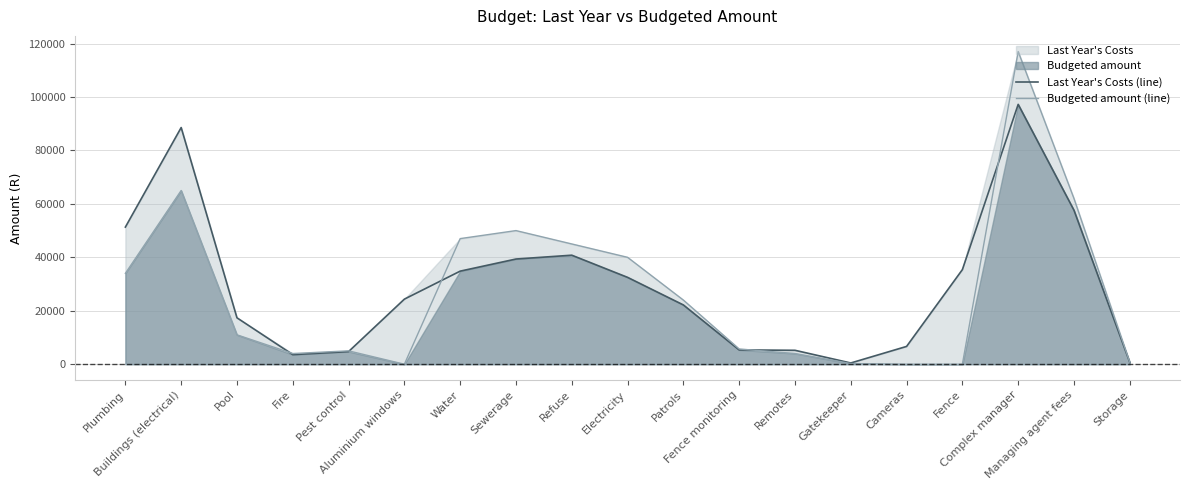

Reading left to right, transcribe all the data shown in this chart.

Last Year's Costs (line): Plumbing=51311	Buildings (electrical)=88553	Pool=17364	Fire=3585	Pest control=4726	Aluminium windows=24352	Water=34827	Sewerage=39361	Refuse=40792	Electricity=32500	Patrols=22179	Fence monitoring=5340	Remotes=5210	Gatekeeper=464	Cameras=6658	Fence=35397	Complex manager=97224	Managing agent fees=57610	Storage=684
Budgeted amount (line): Plumbing=34000	Buildings (electrical)=65000	Pool=11000	Fire=4000	Pest control=5000	Aluminium windows=0	Water=47000	Sewerage=50000	Refuse=45000	Electricity=40000	Patrols=24000	Fence monitoring=5700	Remotes=4000	Gatekeeper=250	Cameras=0	Fence=0	Complex manager=117000	Managing agent fees=62000	Storage=750